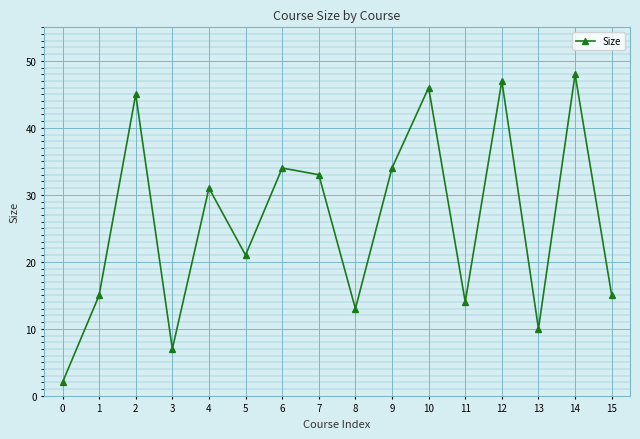

Is it true that the value at 12 is 19?

False